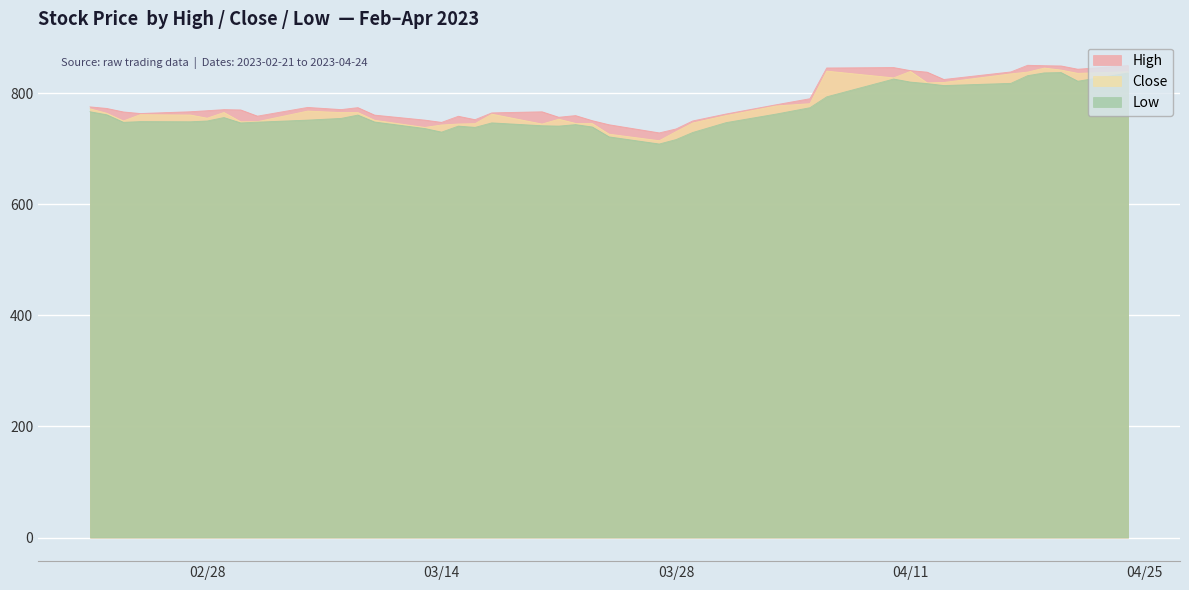

True or false: Close has a value of 761.5 at 2023-02-24.

True